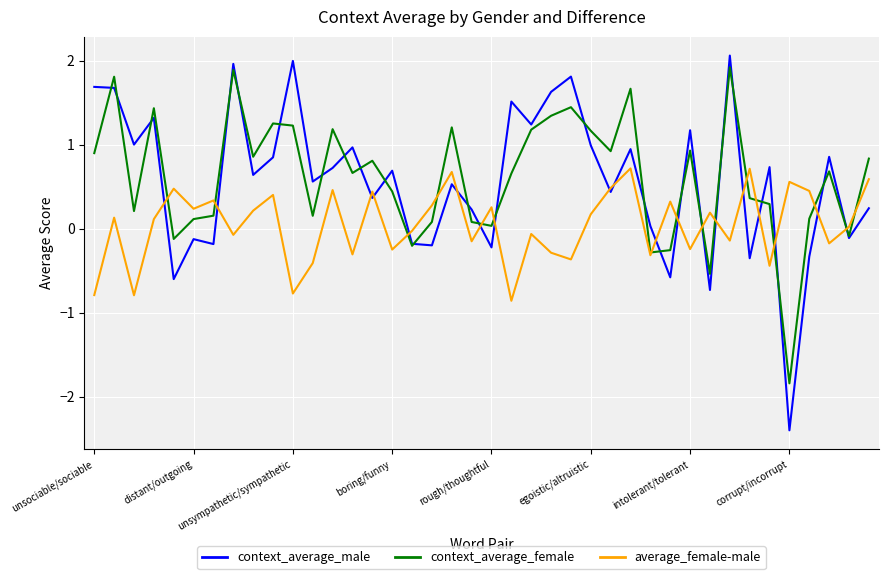

What is the maximum value shown in the chart?

2.1